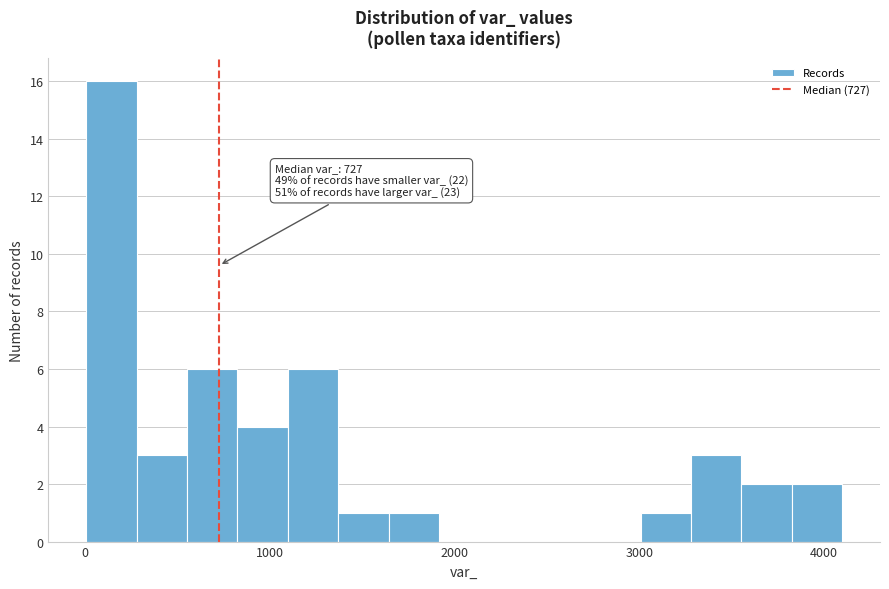

Read against the x-axis, roughly where is the centre of the tallest bar?

100